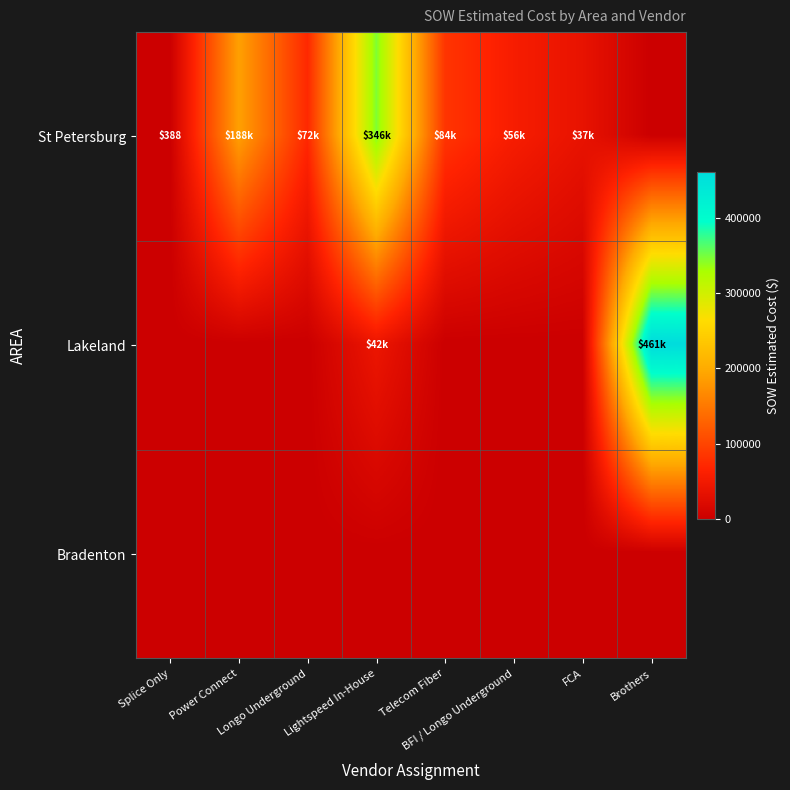

What is the total value across all series at Brothers?

461032.5